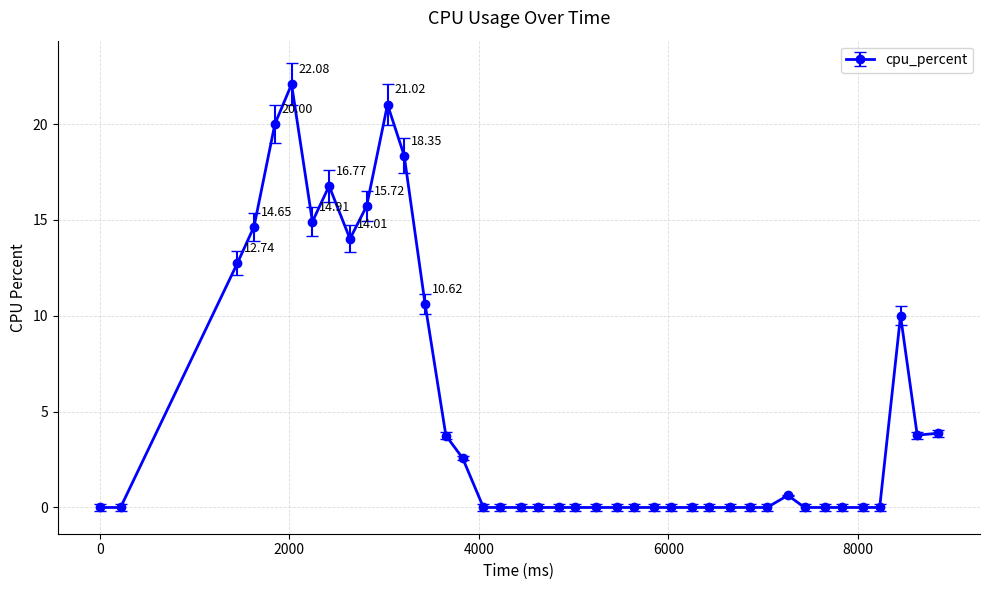

How many series are shown in this chart?

1